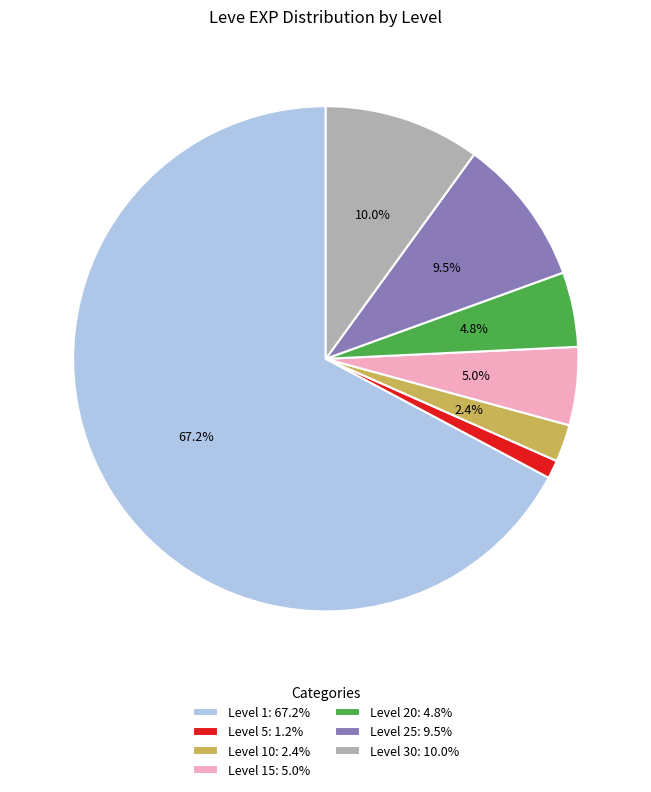

What percentage is NOT represented by Level 20: 4.8%?

95.2%